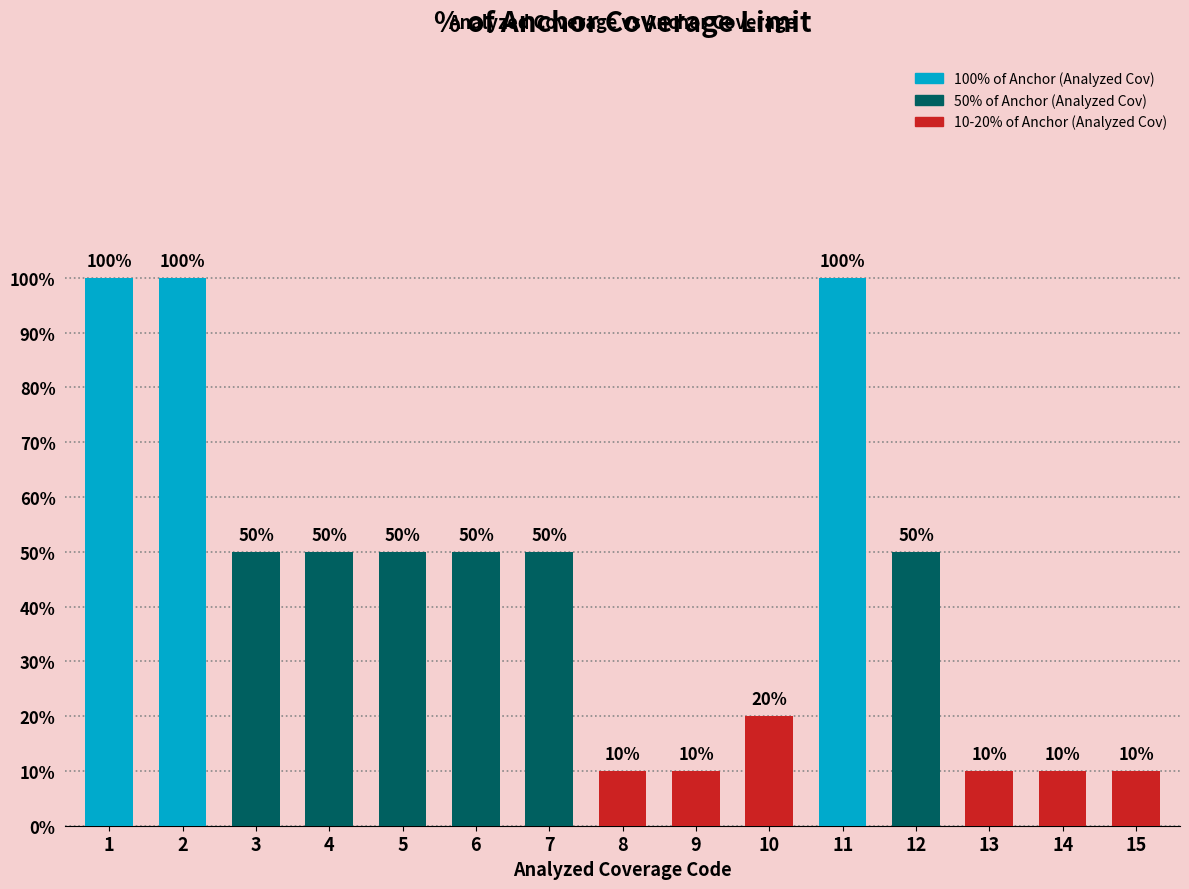

Rank the categories by value from highest to lowest.

1, 2, 11, 3, 4, 5, 6, 7, 12, 10, 8, 9, 13, 14, 15